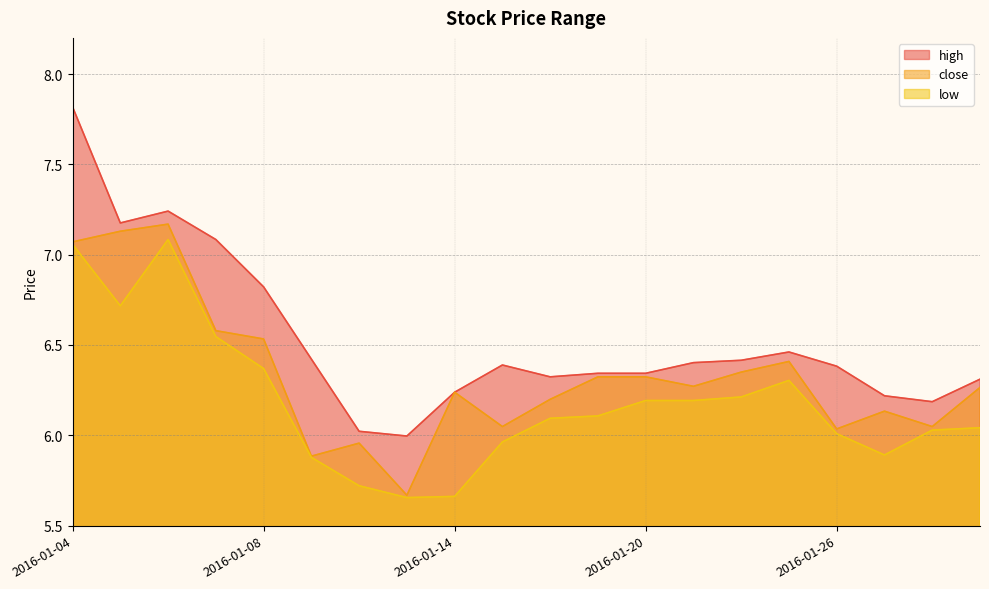

The low series shows 6.7 at 2016-01-05. True or false?

True